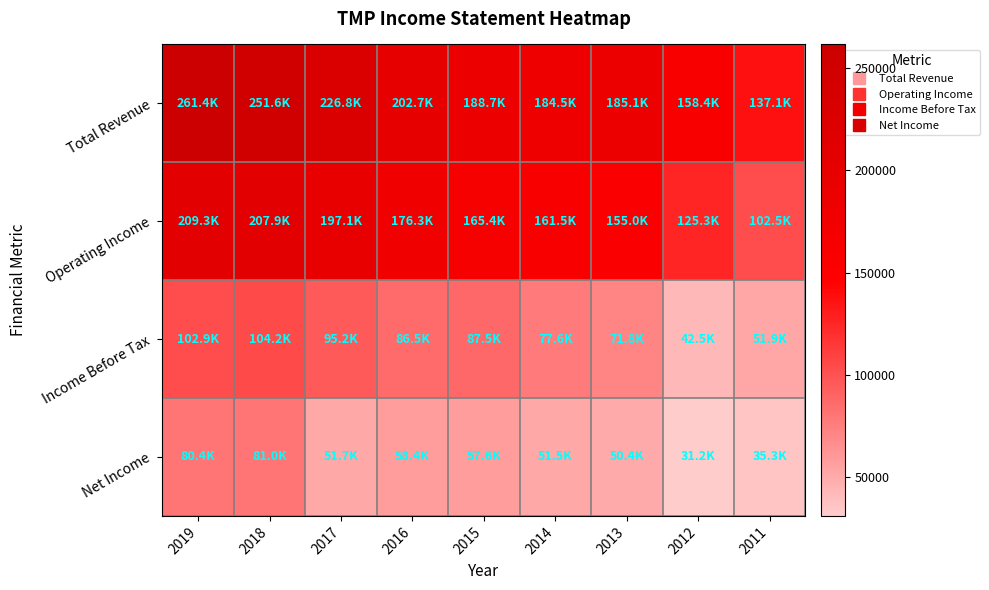

Rank the series at 2015 from lowest to highest value.

Net Income, Income Before Tax, Operating Income, Total Revenue